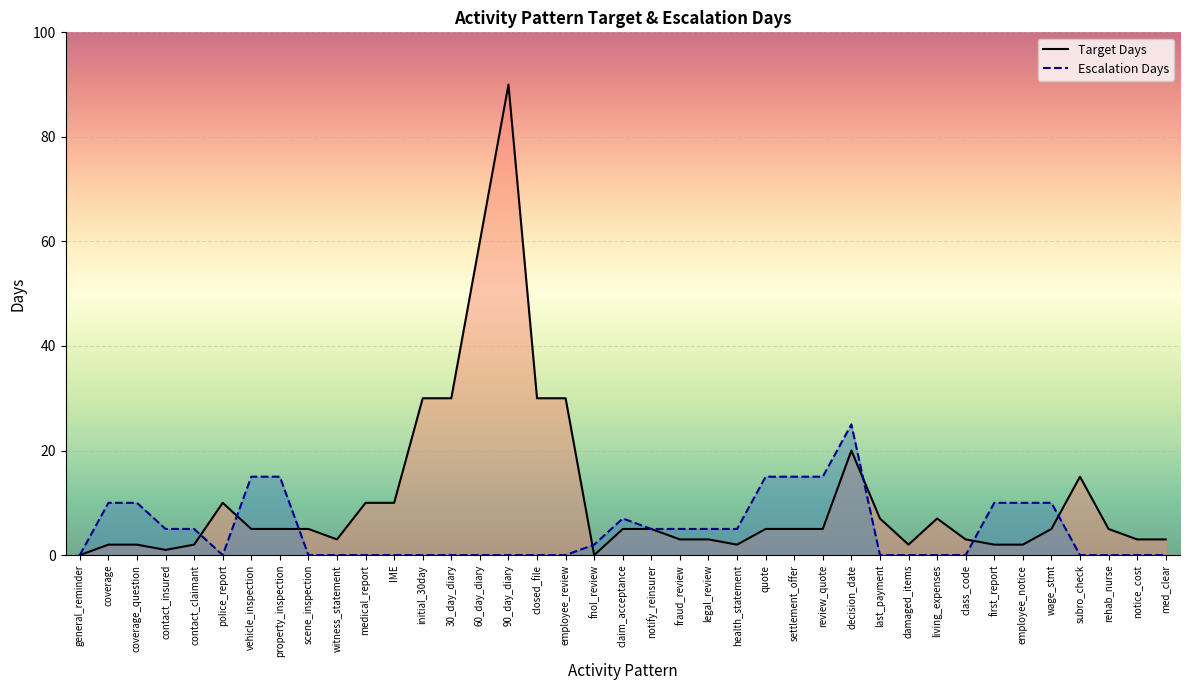

List the series in order of their overall mean, highest first.

Target Days, Escalation Days